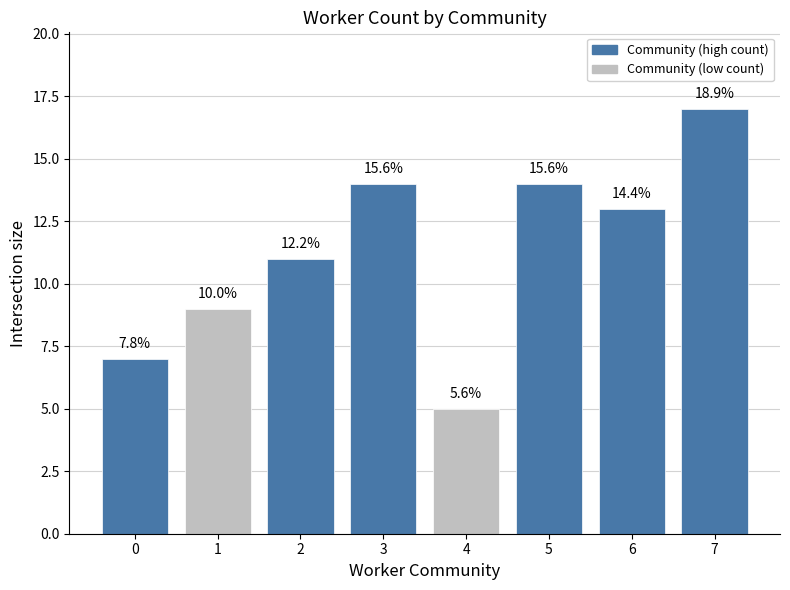

How many bars are there in total?

8